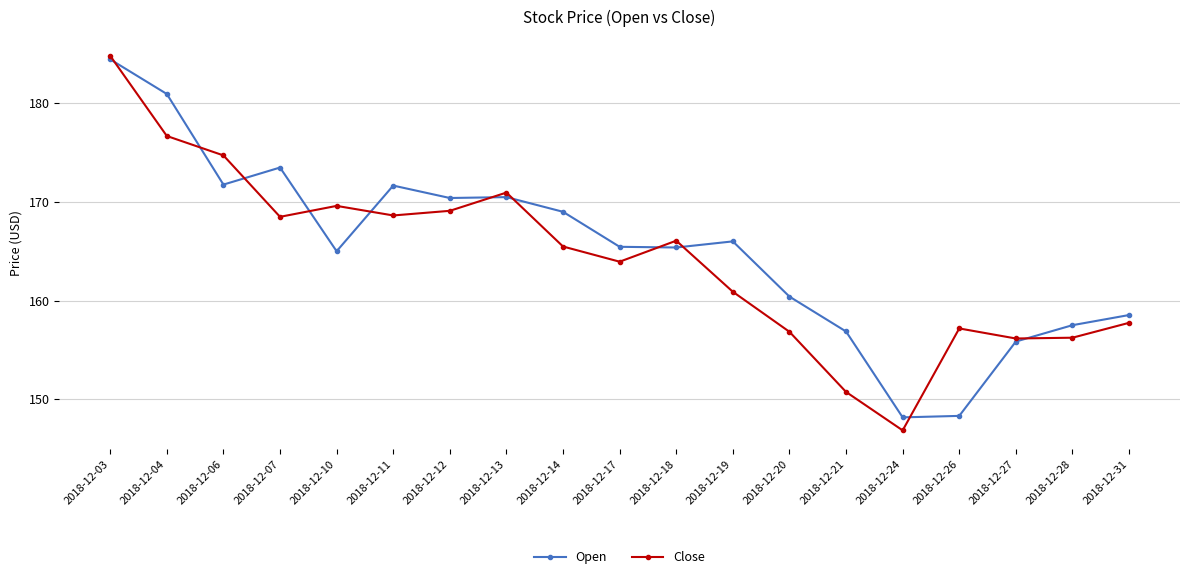

Where do Close and Open first cross each other?

2018-12-03 and 2018-12-04